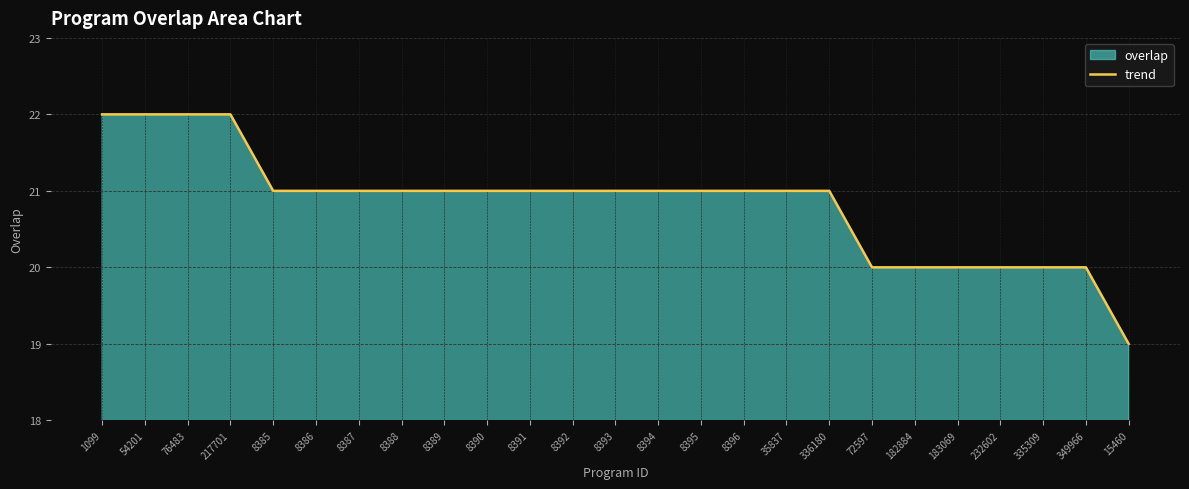

What is the value of the 7th point from the left?

21